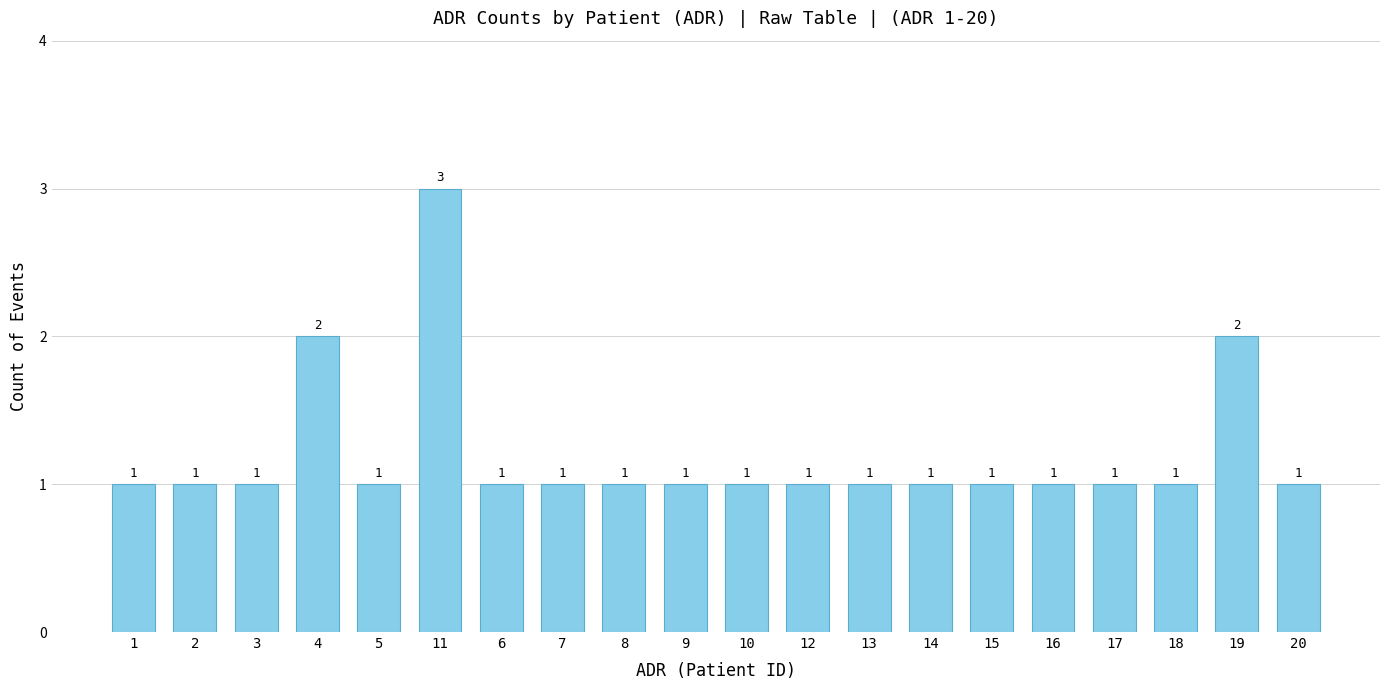

At which category does the chart reach its peak across all series?

11